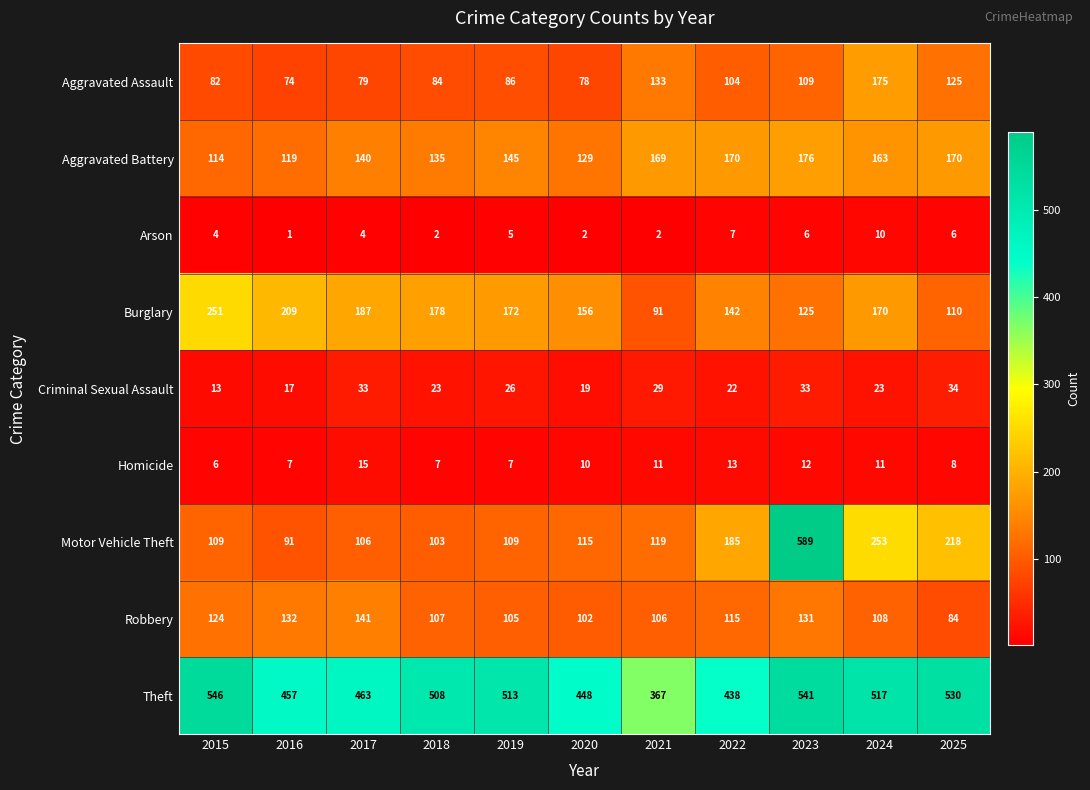

Count the number of data series in this chart.

9